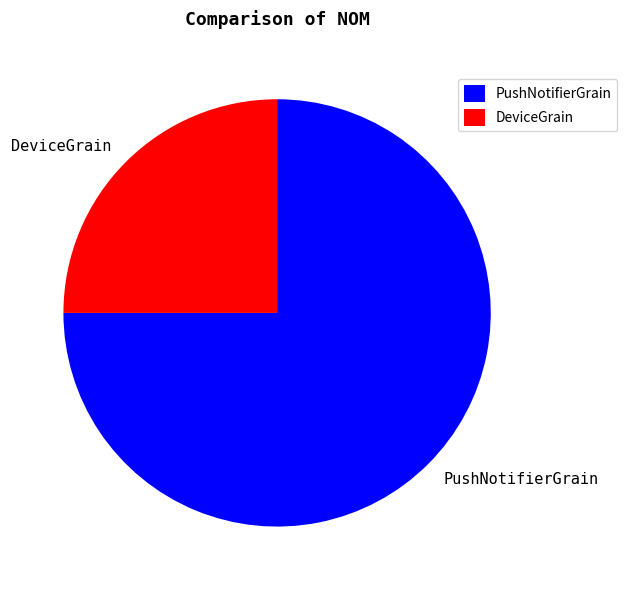

True or false: DeviceGrain accounts for 1% of the total.

False